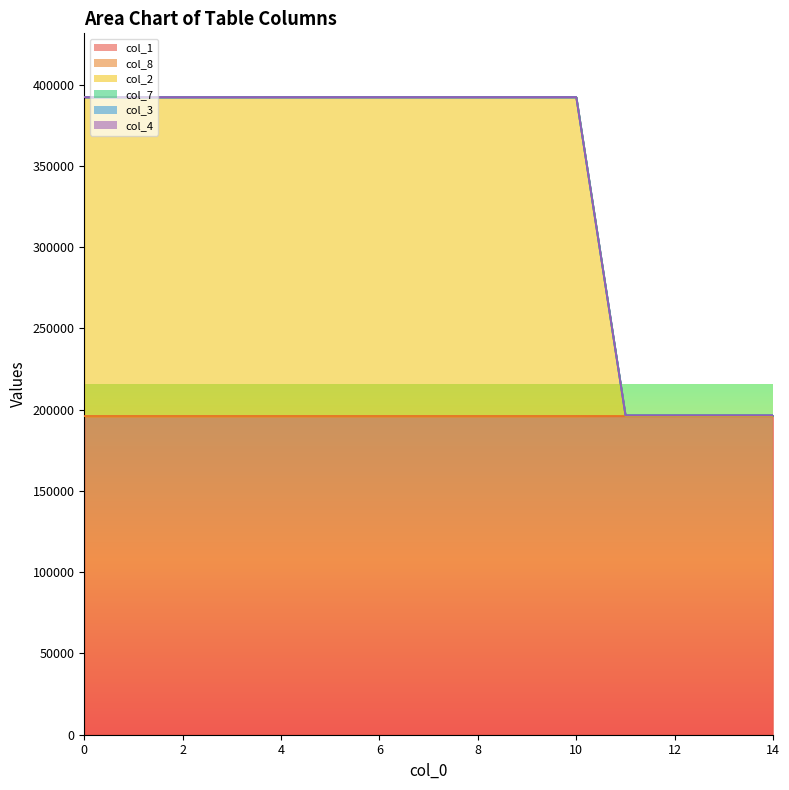

True or false: col_8 and col_7 intersect in this chart.

False